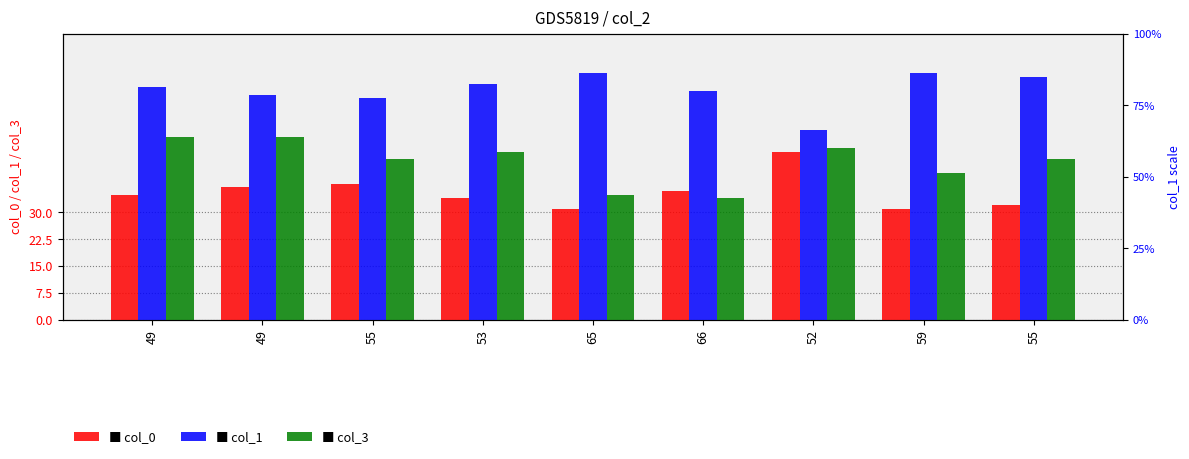

Count the number of data series in this chart.

3